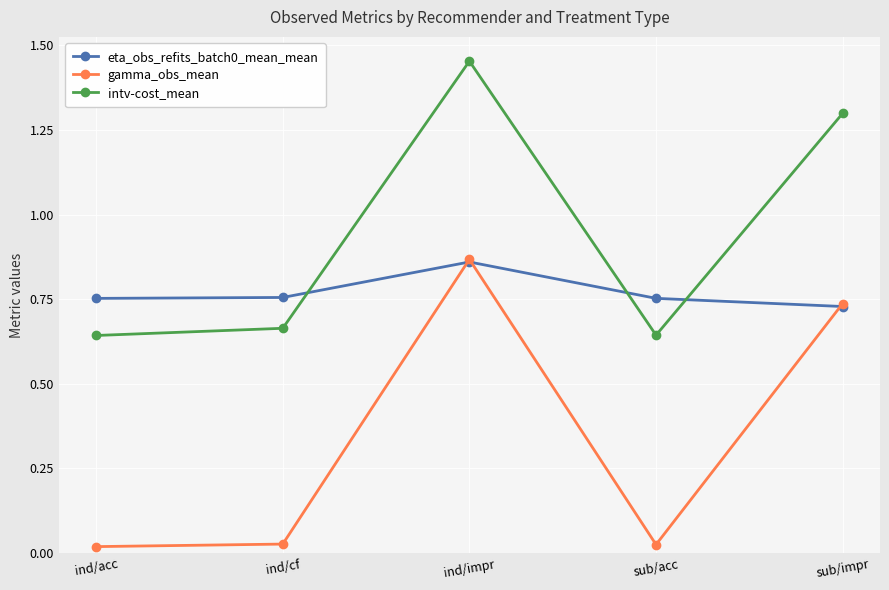

What is the label of the 1st point from the right?

sub/impr